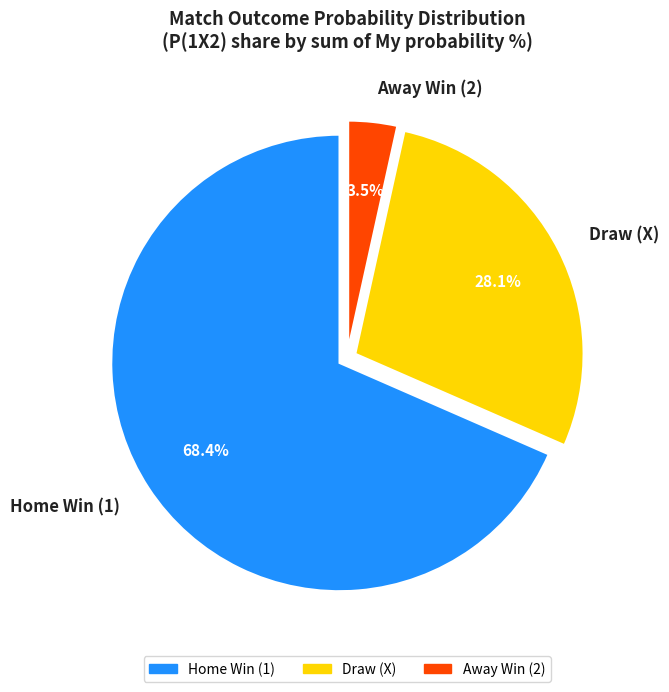

Which has a higher value, Draw (X) or Home Win (1)?

Home Win (1)